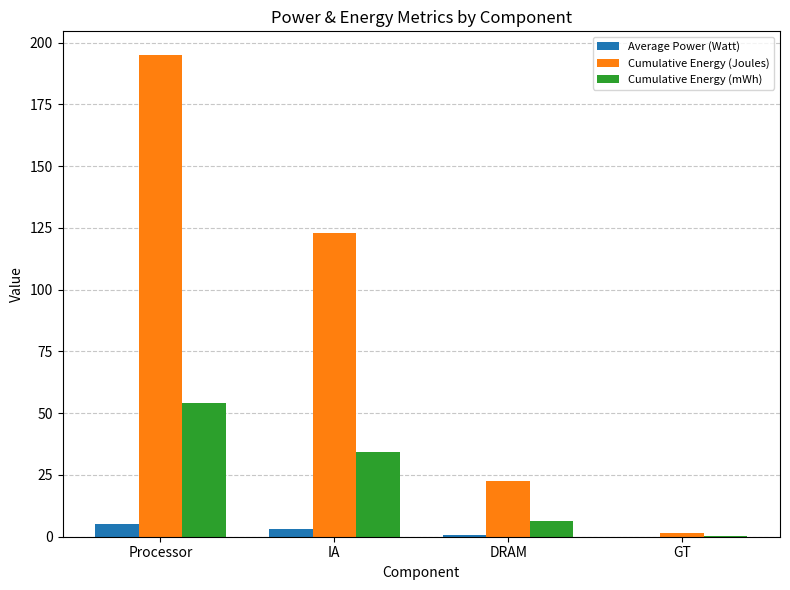

At which label is Cumulative Energy (Joules) closest to 98?

IA